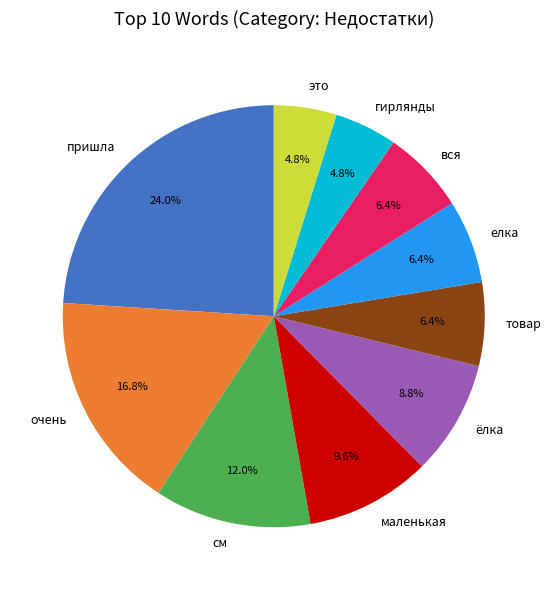

Which has a higher value, елка or см?

см